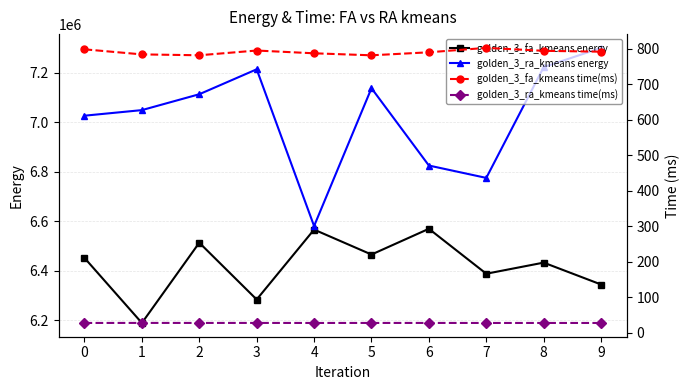

Which label corresponds to the largest value in the chart?

9